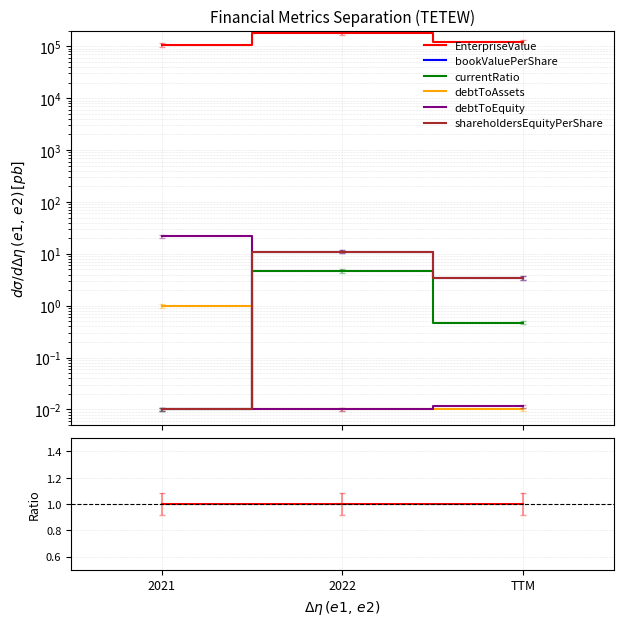

What are all the series names shown in the legend?

EnterpriseValue, bookValuePerShare, currentRatio, debtToAssets, debtToEquity, shareholdersEquityPerShare